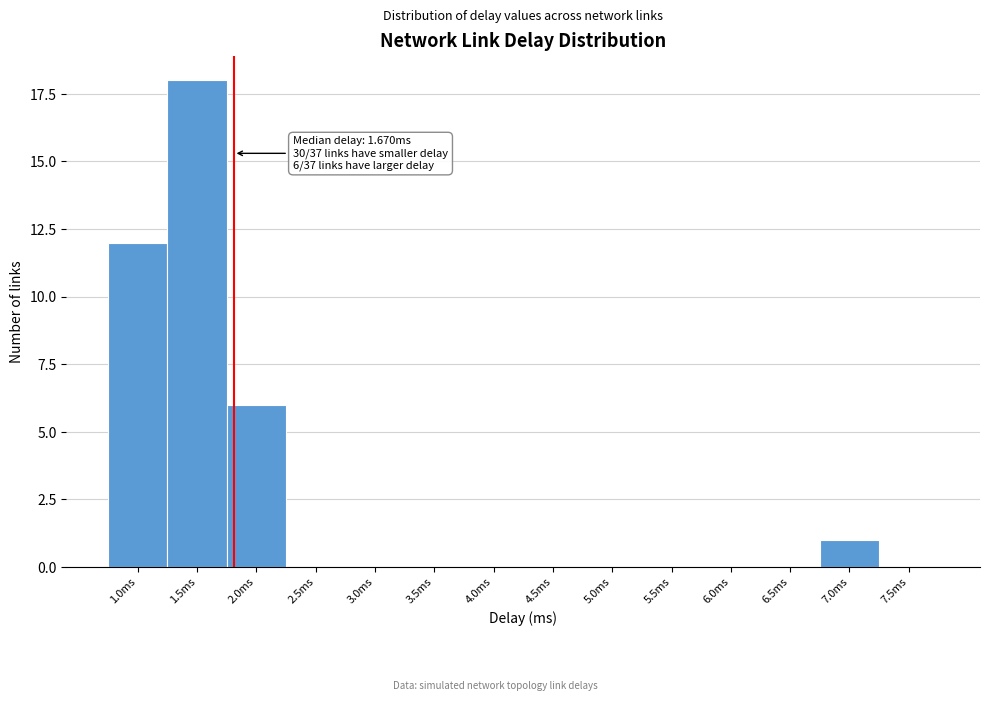

Reading left to right, list all the values displayed in this chart.

1.0ms=12	1.5ms=18	2.0ms=6	2.5ms=0	3.0ms=0	3.5ms=0	4.0ms=0	4.5ms=0	5.0ms=0	5.5ms=0	6.0ms=0	6.5ms=0	7.0ms=1	7.5ms=0